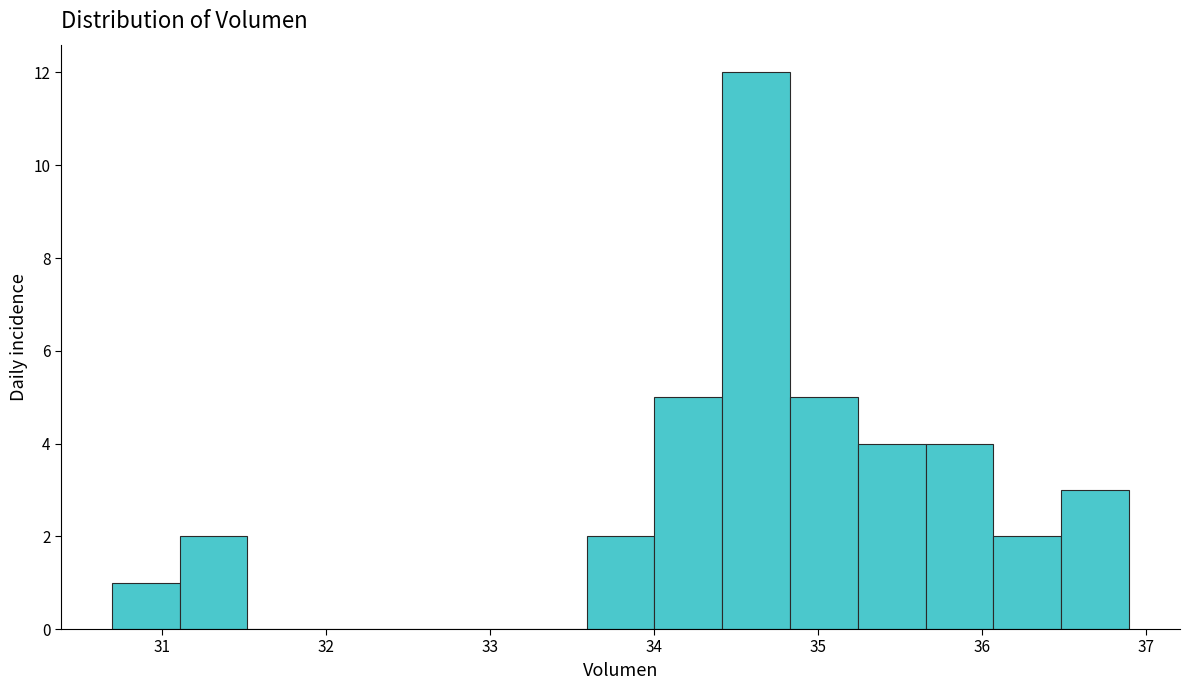

Reading left to right, transcribe this chart: for each bar, give the range it covers on the x-axis and its height. Neither the bar edges nor the heights are printed on the chart, so give them approximately, as read against the axes.

30.7 to 31.1: 1
31.1 to 31.5: 2
31.5 to 31.9: 0
31.9 to 32.3: 0
32.3 to 32.8: 0
32.8 to 33.2: 0
33.2 to 33.6: 0
33.6 to 34.0: 2
34.0 to 34.4: 5
34.4 to 34.8: 12
34.8 to 35.2: 5
35.2 to 35.7: 4
35.7 to 36.1: 4
36.1 to 36.5: 2
36.5 to 36.9: 3